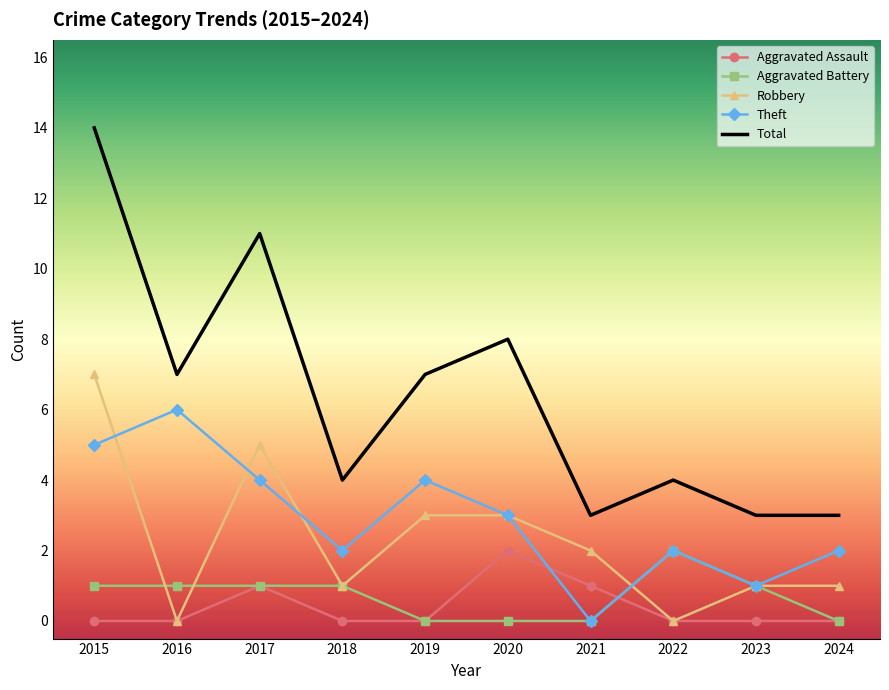

What is the difference between the maximum and minimum values in the Aggravated Battery series?

2